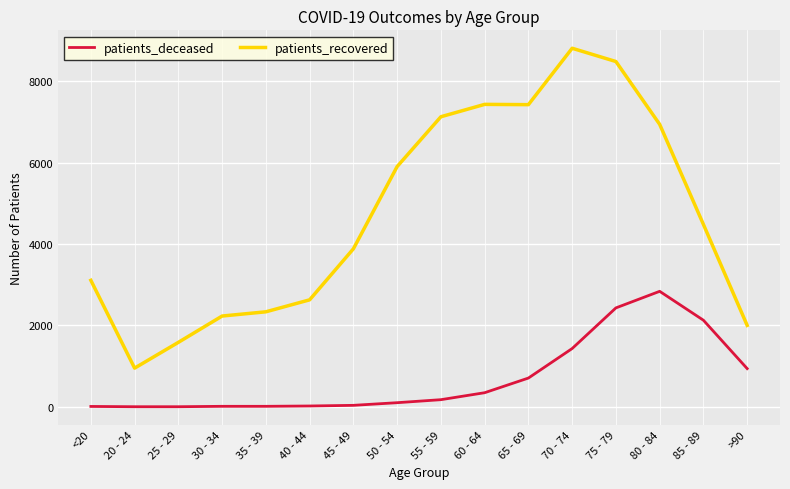

Which series has the largest range (max minus min)?

patients_recovered